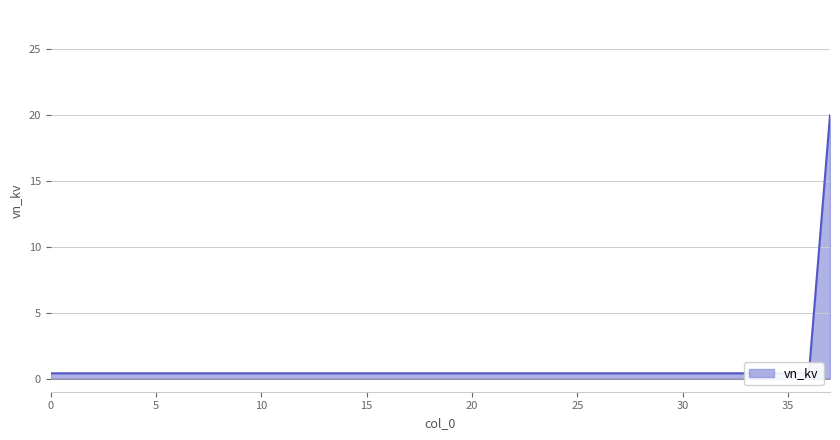

Rank the categories by value from highest to lowest.

37, 0, 1, 2, 3, 4, 5, 6, 7, 8, 9, 10, 11, 12, 13, 14, 15, 16, 17, 18, 19, 20, 21, 22, 23, 24, 25, 26, 27, 28, 29, 30, 31, 32, 33, 34, 35, 36